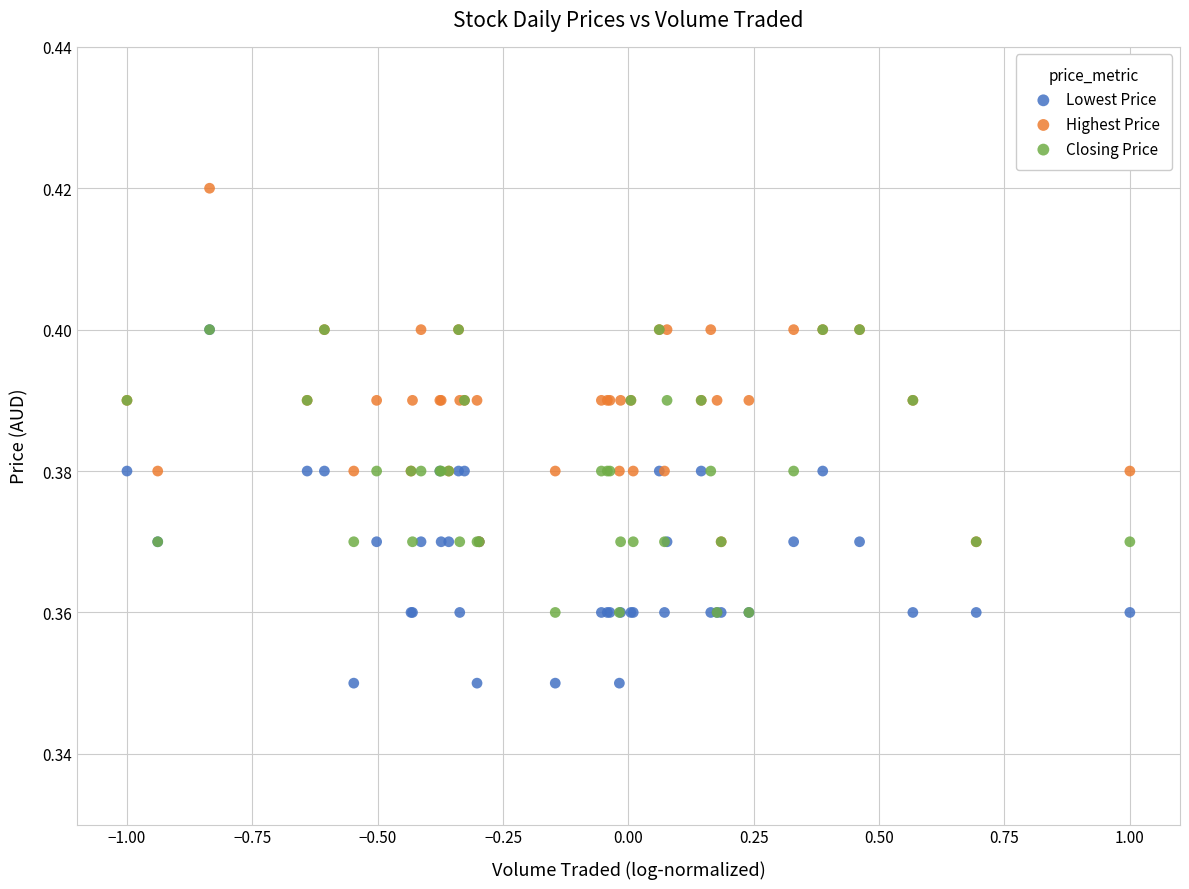

What are all the series names shown in the legend?

Lowest Price, Highest Price, Closing Price